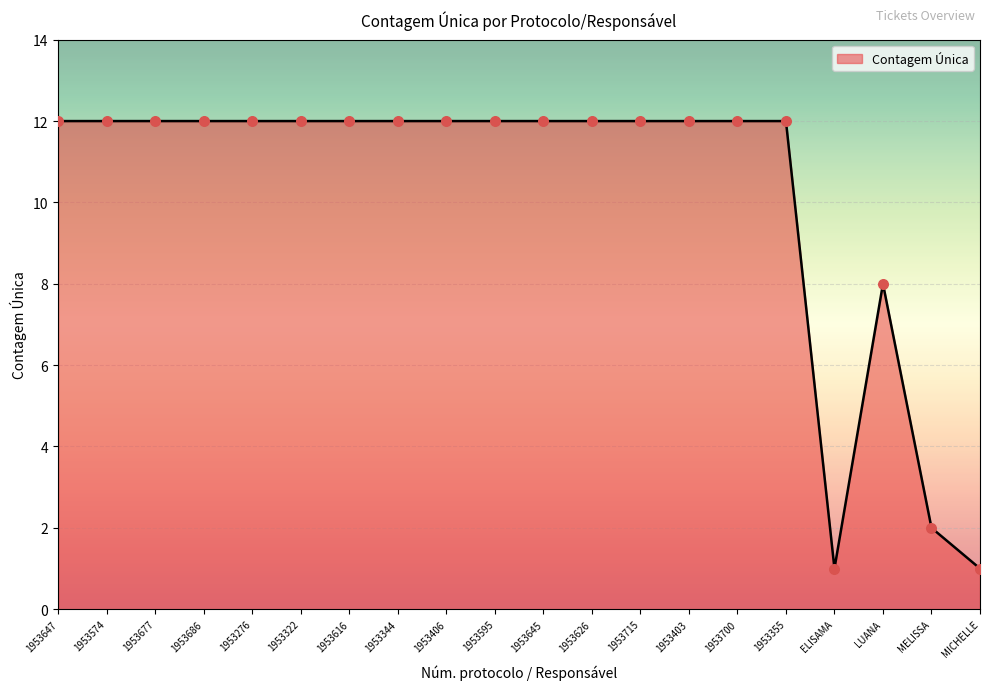

What is the ratio of the value at LUANA to the value at MELISSA?

4.0